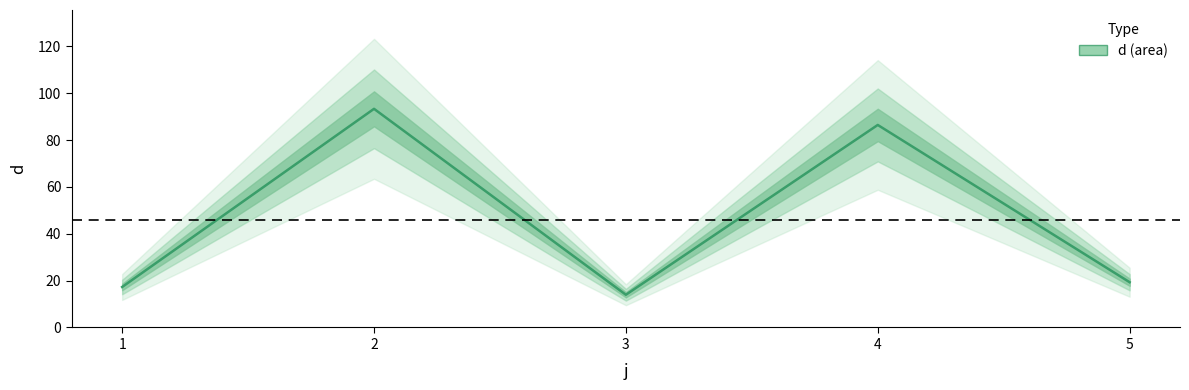

Where does the data first go above 19?

2